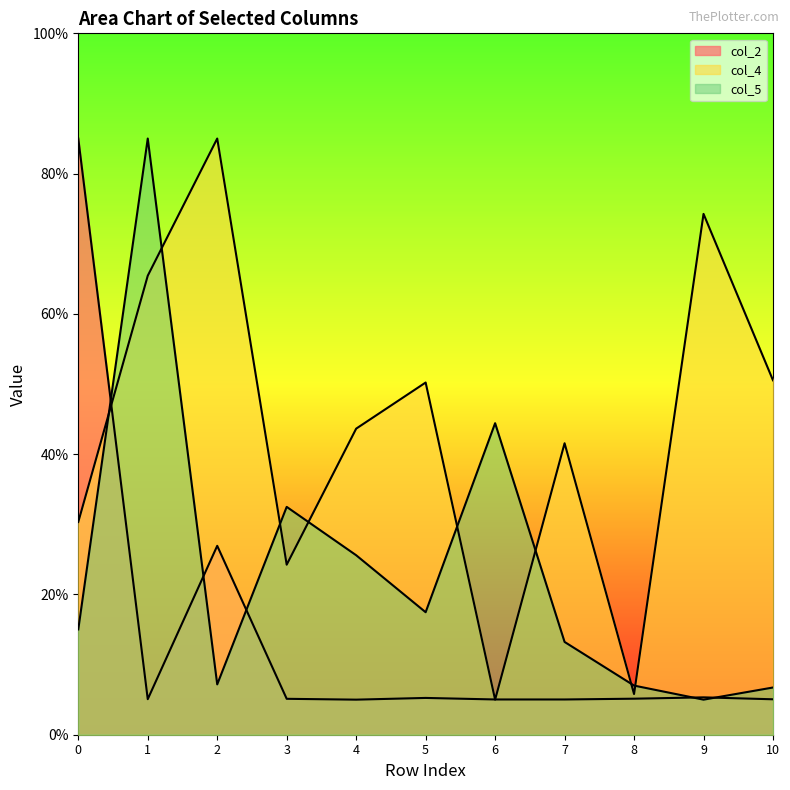

The col_2 series shows 5.1 at 3. True or false?

True